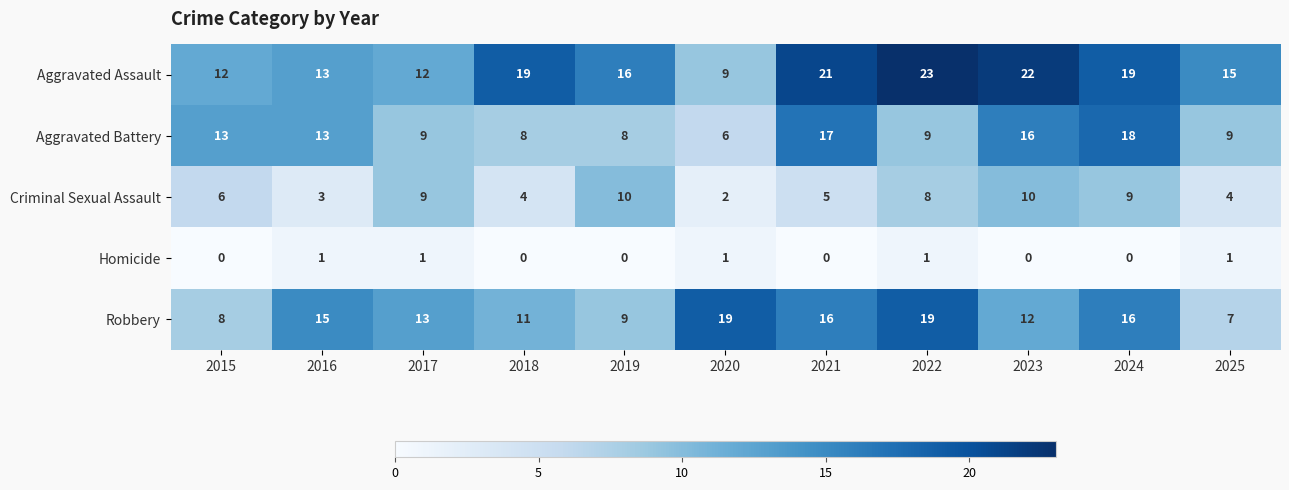

True or false: Homicide has a value of 2 at 2017.

False